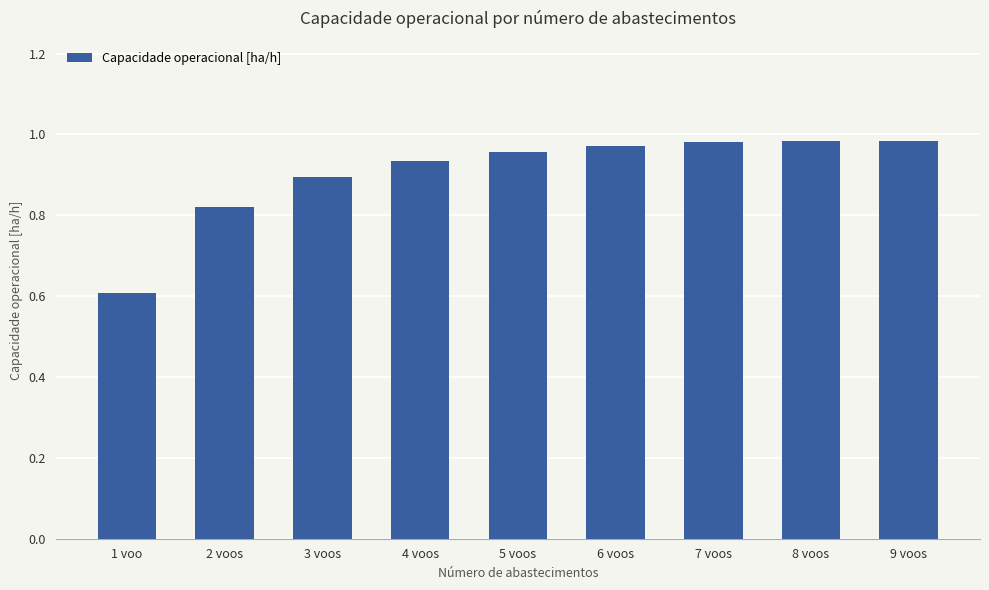

What is the label of the 1st bar from the left?

1 voo